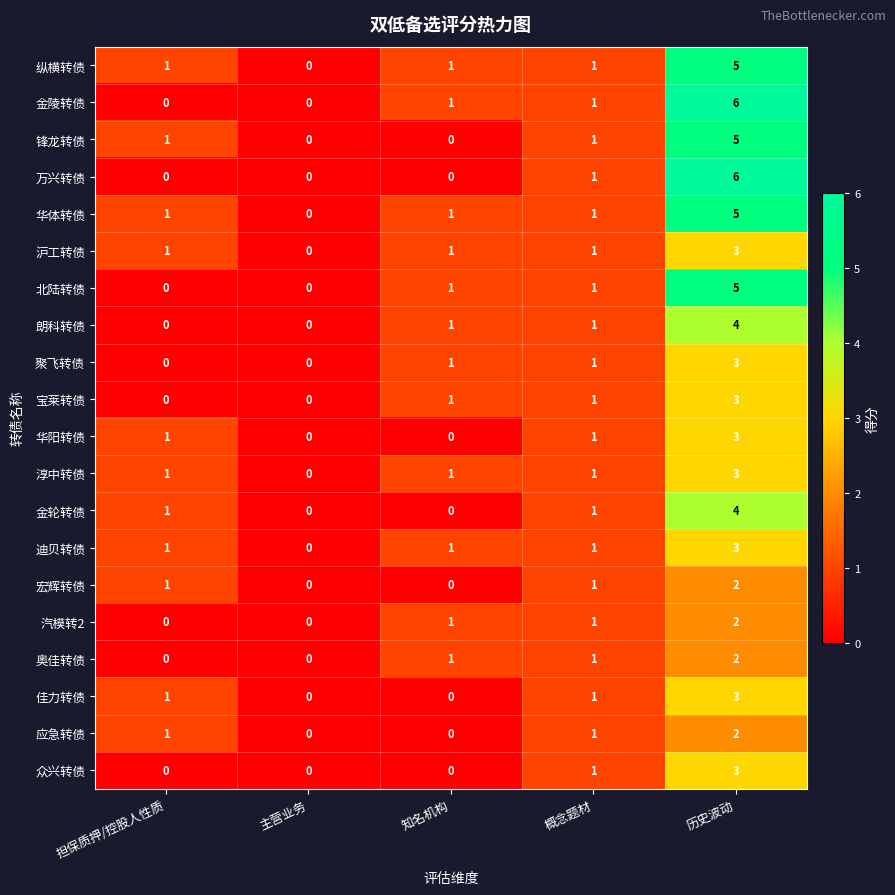

What is the difference between the 锋龙转债 values at 历史波动 and 担保质押/控股人性质?

4